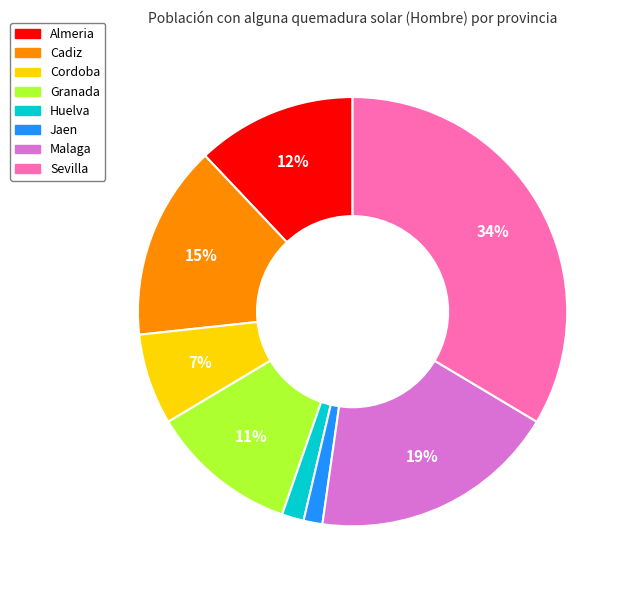

Approximately how many times larger is the value at Cadiz compared to Malaga?

0.8